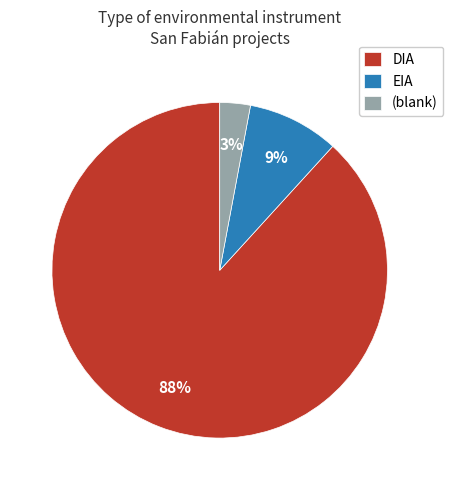

To the nearest percent, what is the difference between the largest and smallest slice percentages?

85%